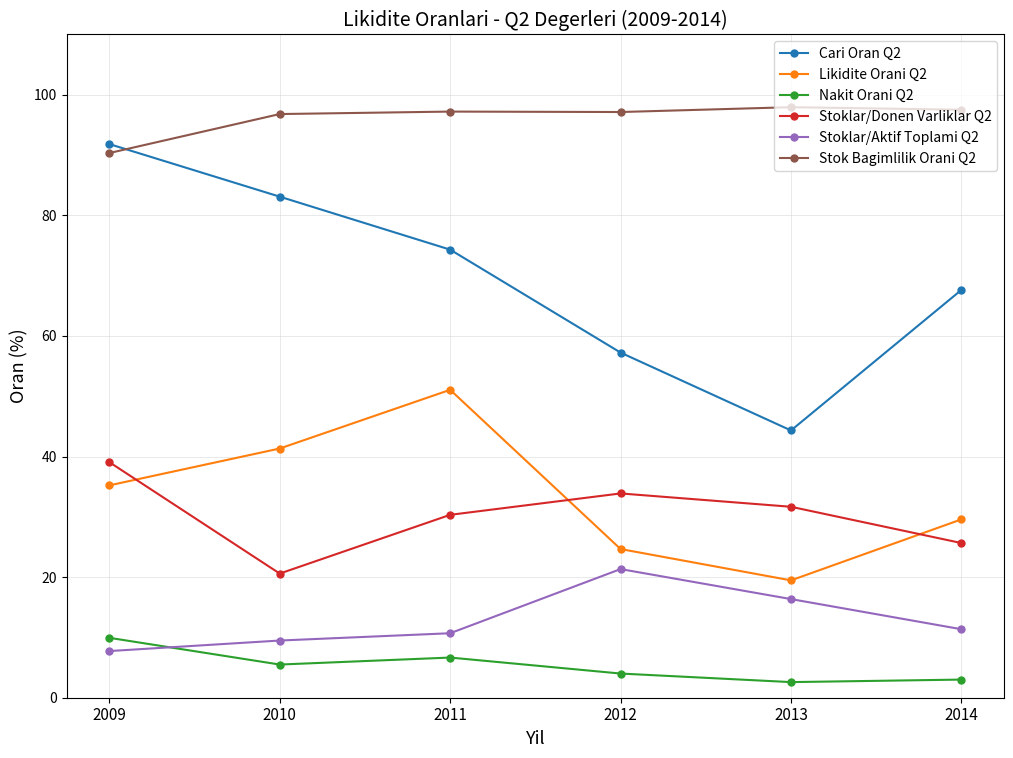

How many data points does each series have?

6